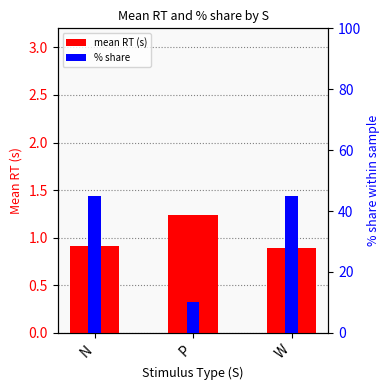

Which has a higher value, P or W?

P